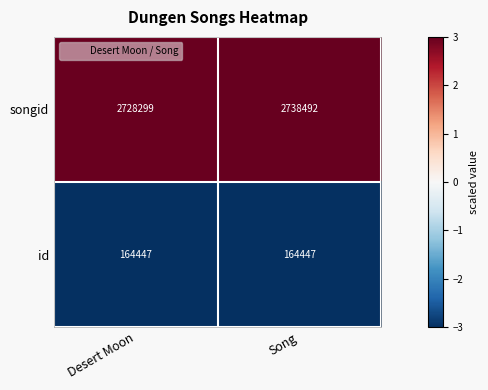

Reading left to right, list all the values displayed in this chart.

songid: Desert Moon=2728299	Song=2738492
id: Desert Moon=164447	Song=164447